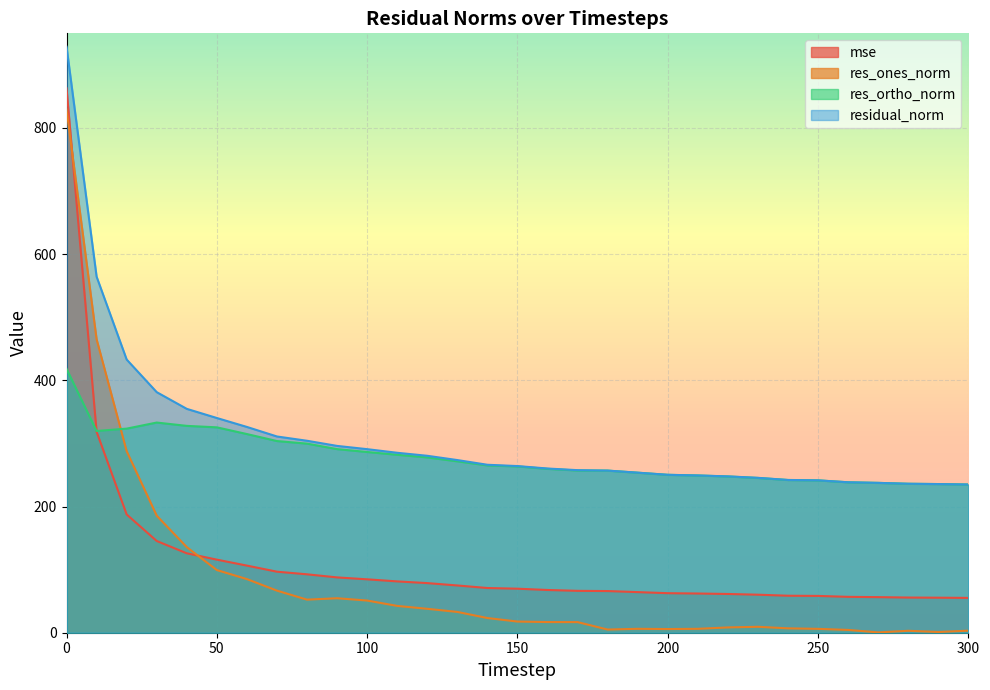

How many data points in residual_norm are less than 264?

15